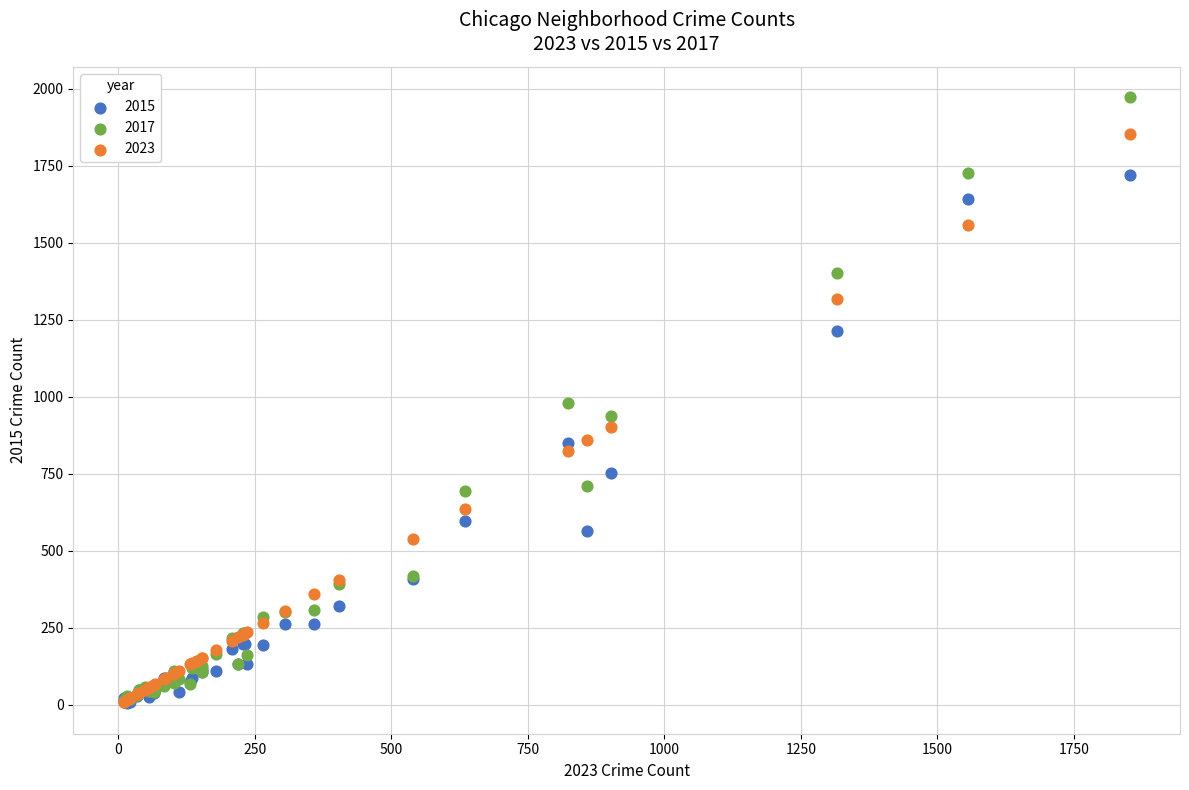

Which series has the widest spread of Y values?

2017